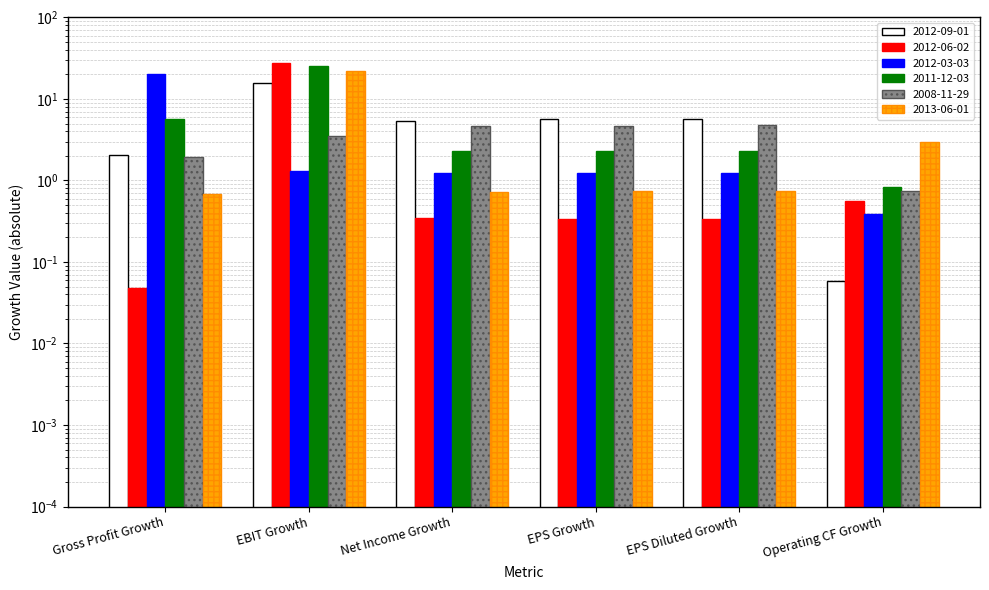

At EPS Growth, list the series in order from largest to smallest.

2012-09-01, 2008-11-29, 2011-12-03, 2012-03-03, 2012-06-02